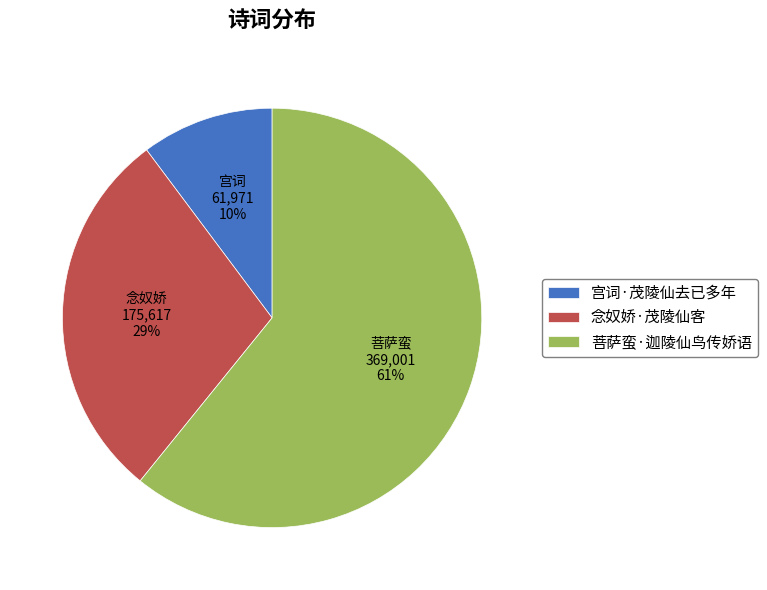

What is the majority slice?

菩萨蛮·迦陵仙鸟传娇语